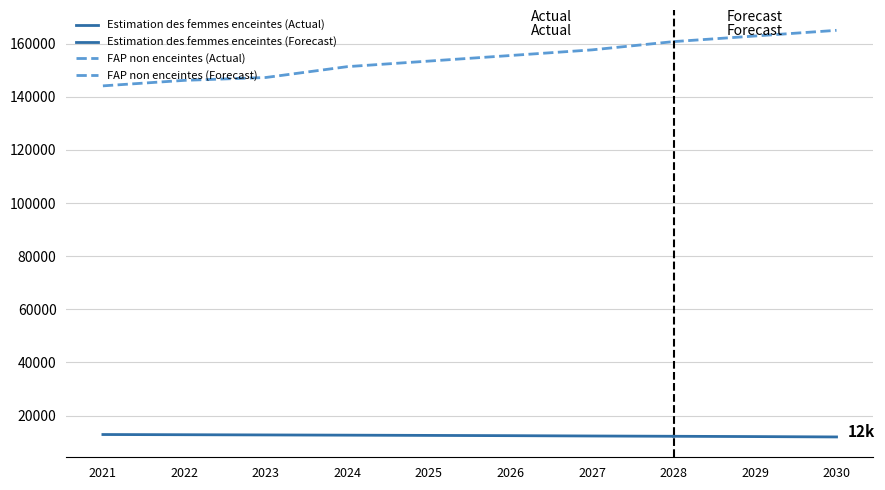

Rank the series by their maximum value, from lowest to highest.

Estimation des femmes enceintes, FAP non enceintes